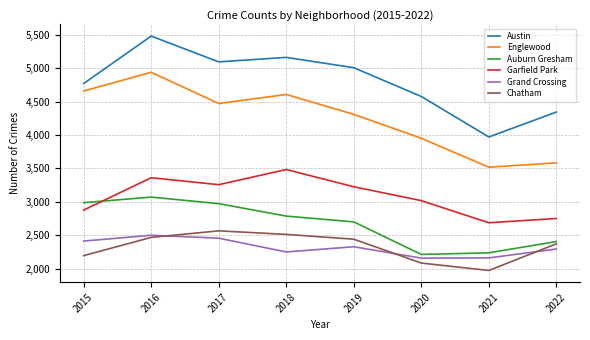

At which label does Grand Crossing first exceed 2328?

2015